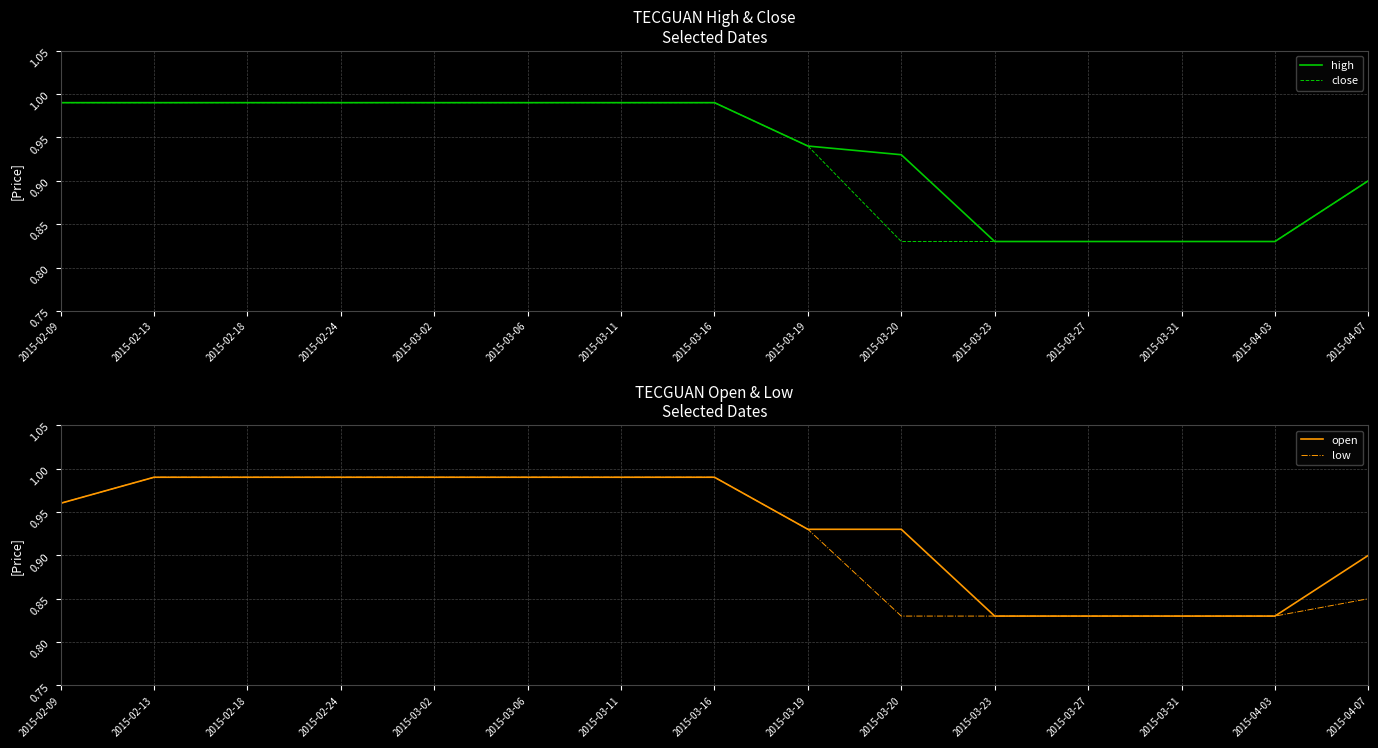

Which label corresponds to the smallest value in the chart?

2015-03-23